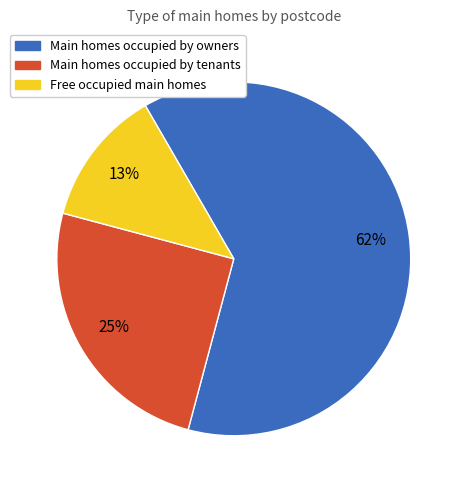

Is there a majority slice in this chart?

Yes